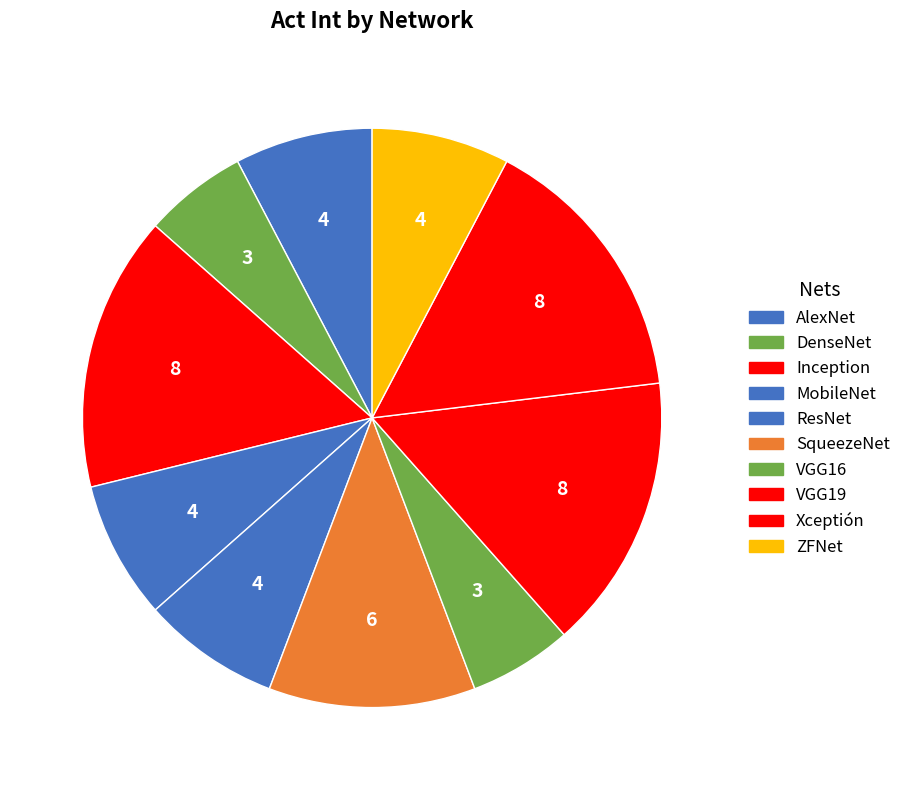

How much of the chart is everything except AlexNet?

92.3%